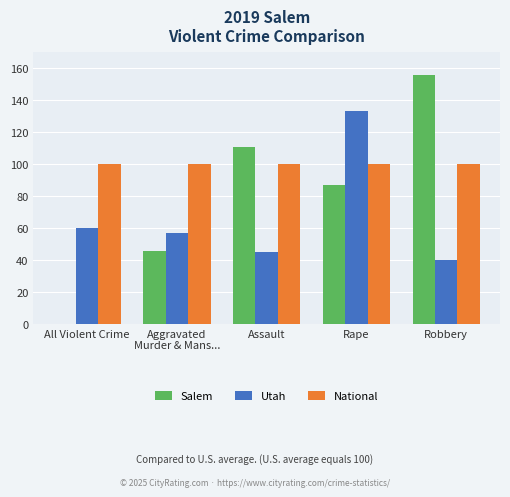

What is the average value of the Utah series?

67